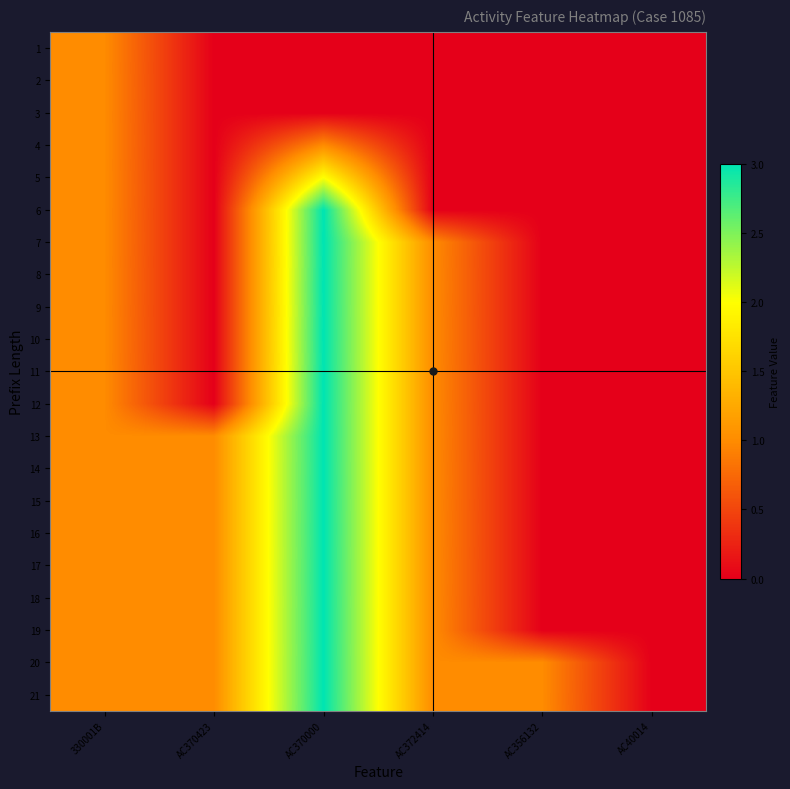

Which series has the widest spread of values?

6